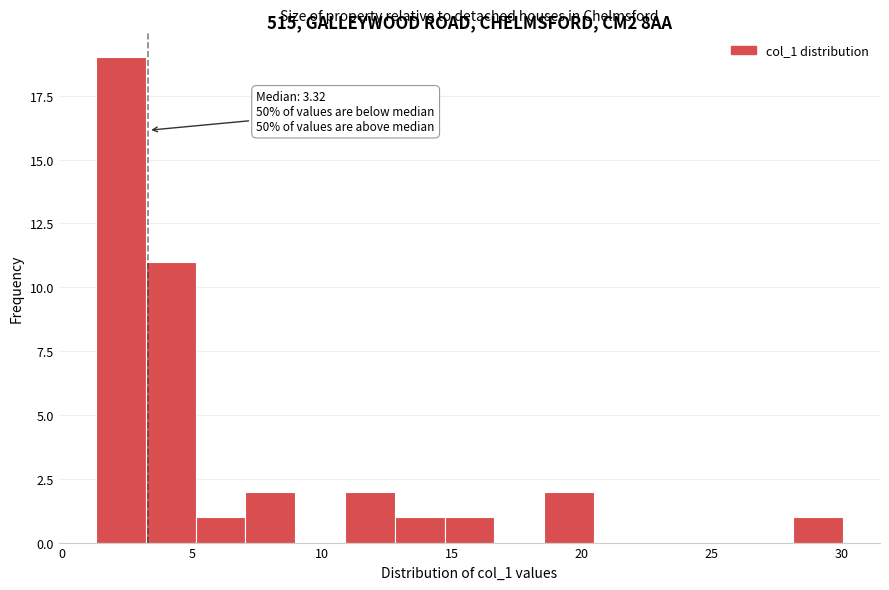

Read against the x-axis, roughly where is the centre of the tallest bar?

2.5